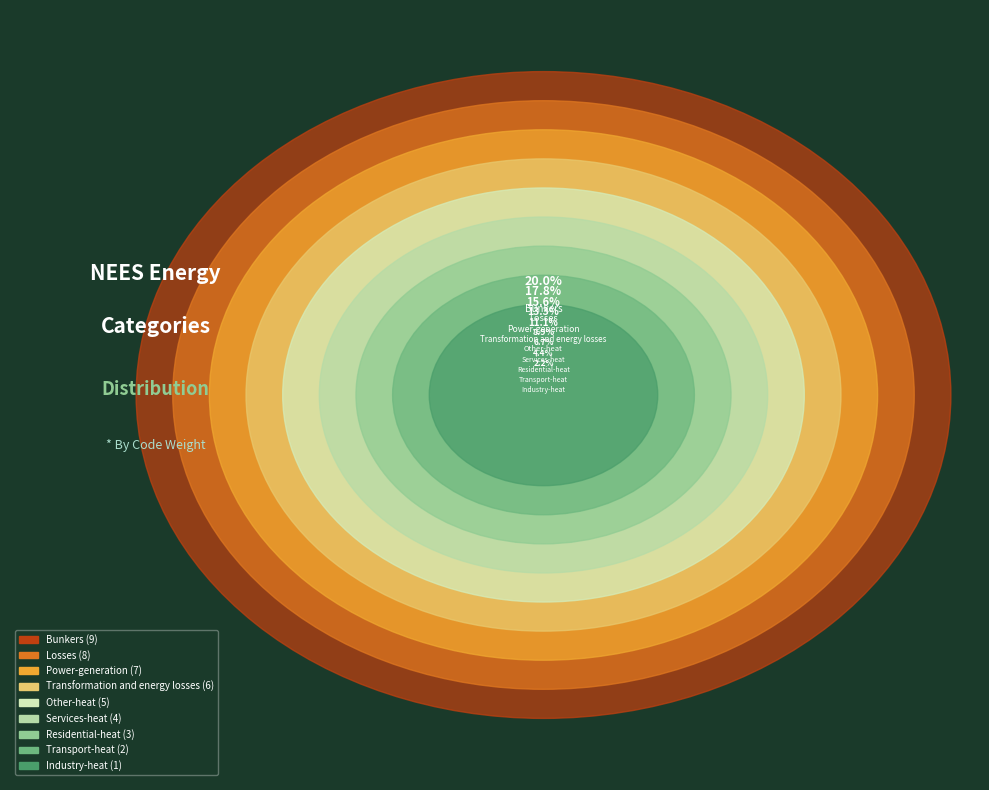

Does any single category account for the majority?

No